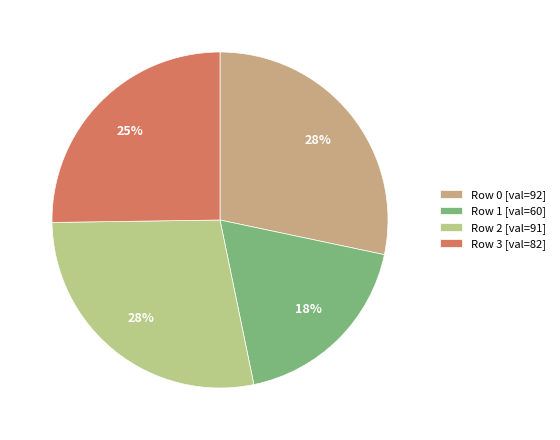

What is the smallest slice in the pie chart?

Row 1